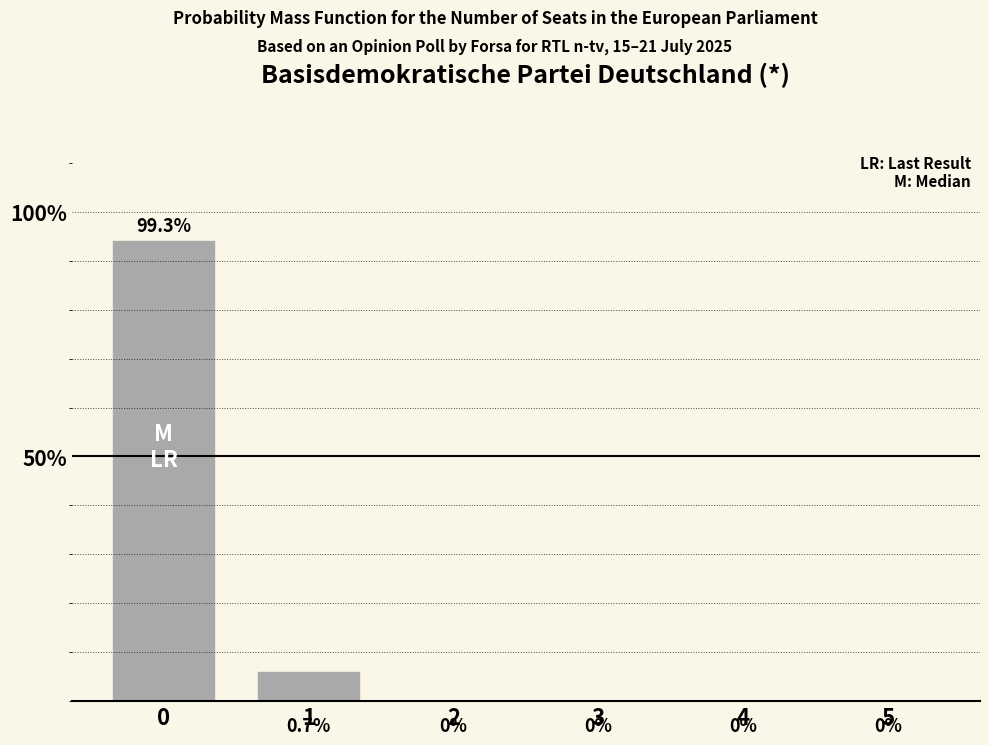

Which has a higher value, 4 or 3?

4